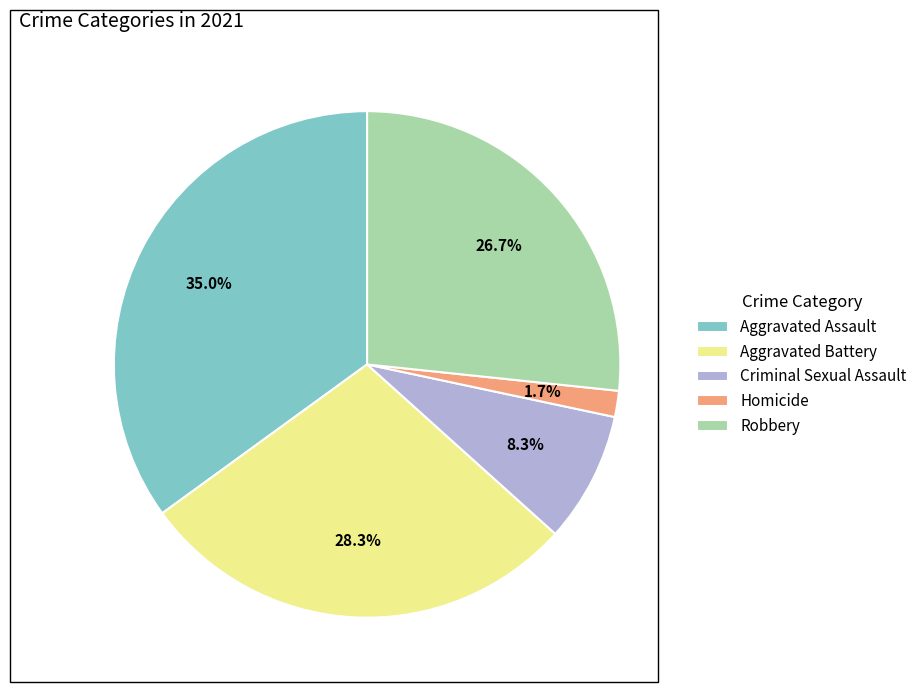

True or false: Aggravated Battery accounts for 28% of the total.

True